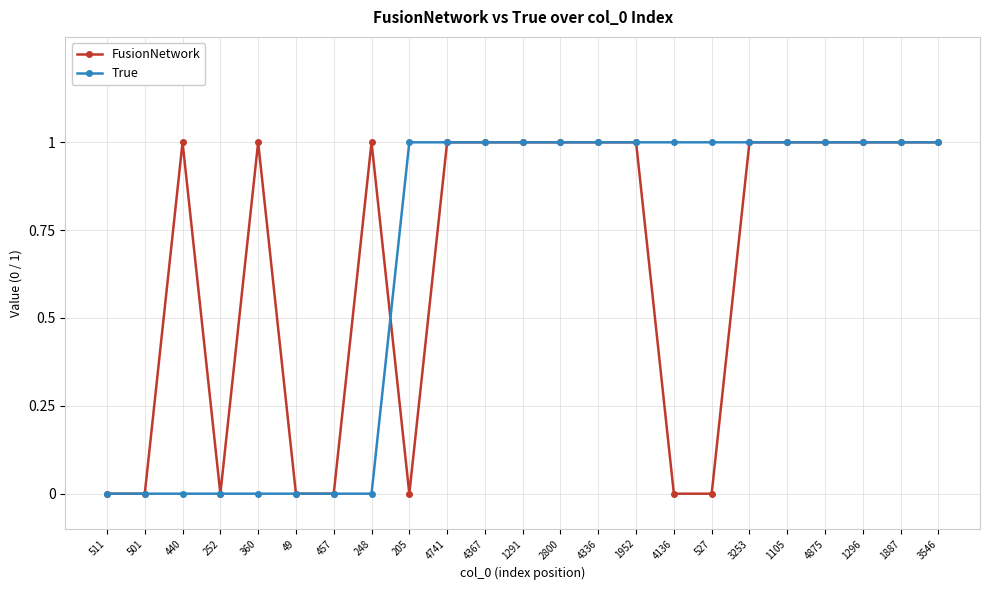

True or false: True has a value of 0 at 1296.

False